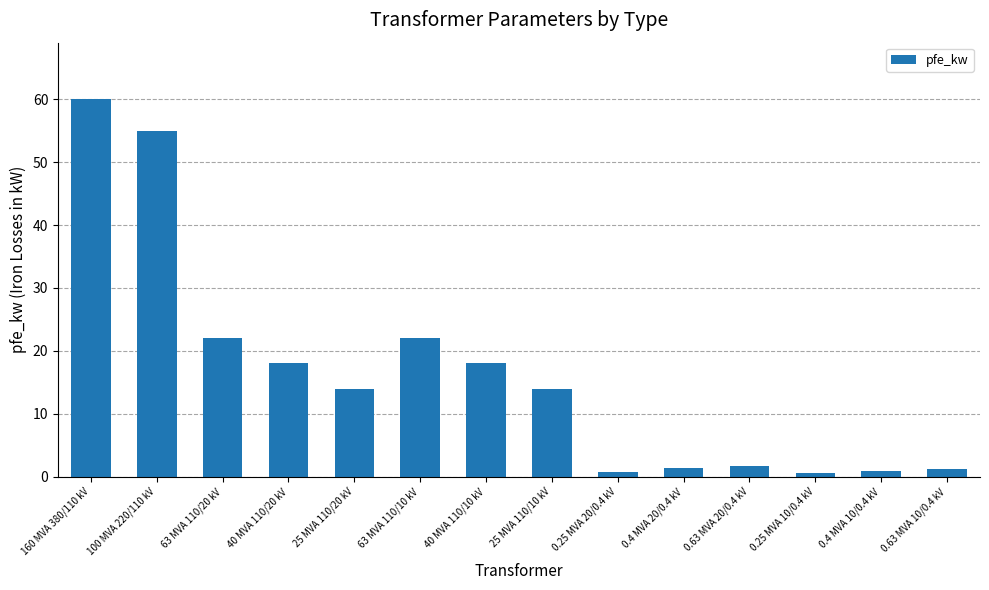

What is the sum of the values at 100 MVA 220/110 kV and 0.63 MVA 10/0.4 kV?

56.2